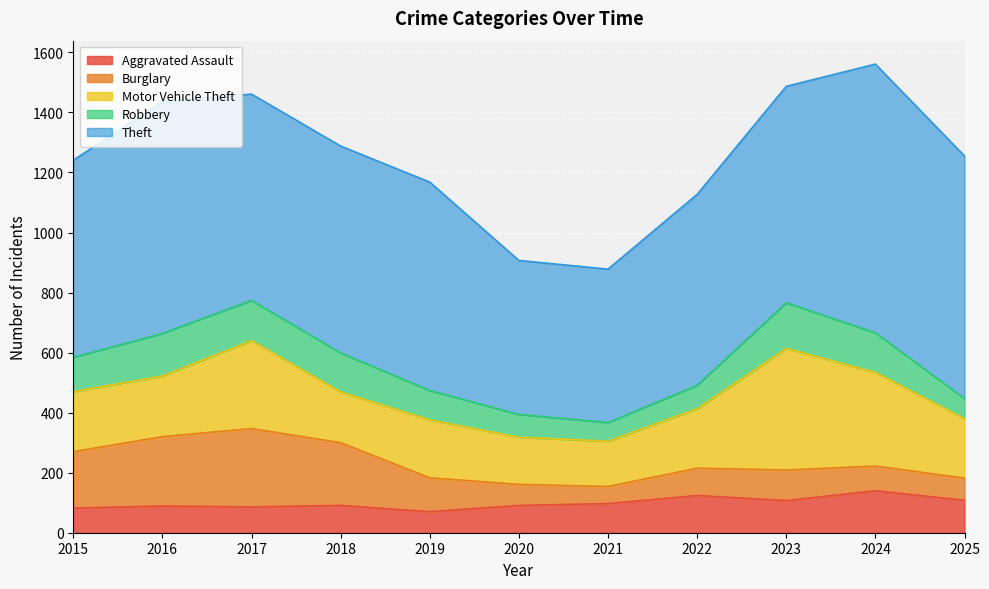

Rank the series at 2021 from highest to lowest value.

Theft, Motor Vehicle Theft, Aggravated Assault, Robbery, Burglary